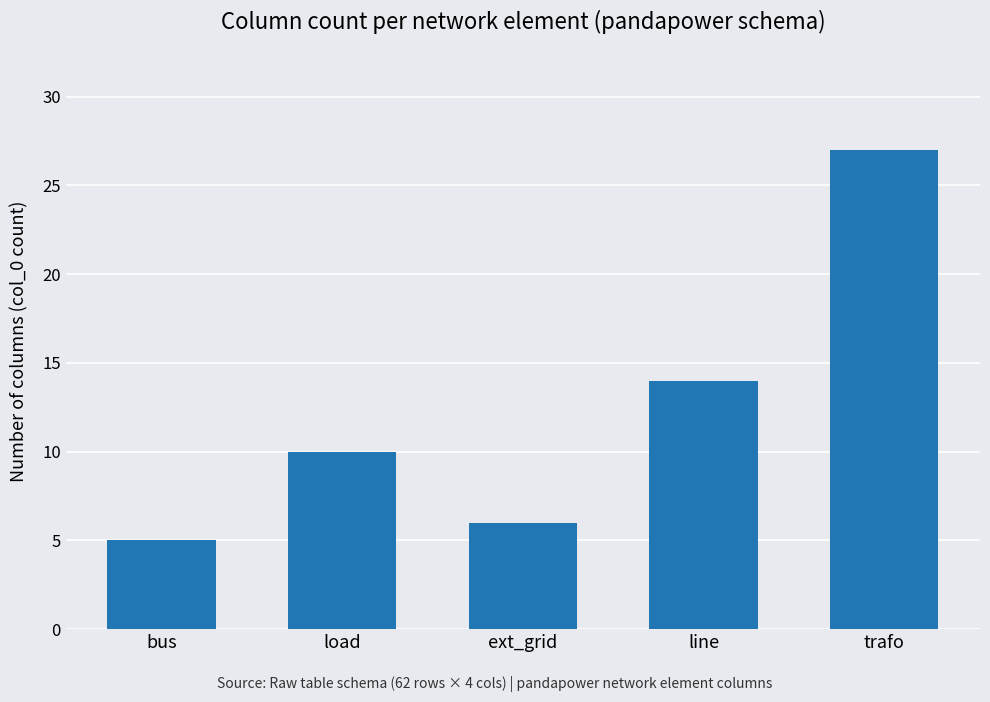

Reading right to left, list all the values displayed in this chart.

27	14	6	10	5